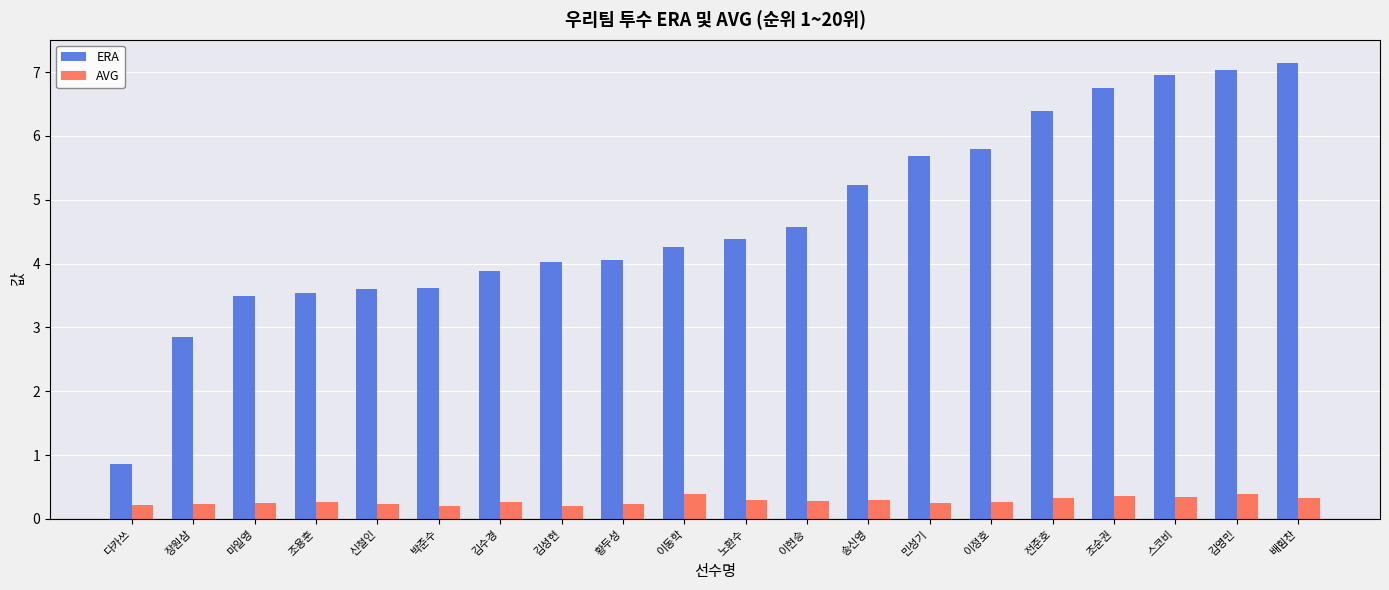

What is the approximate value of AVG at 이현승?

0.3